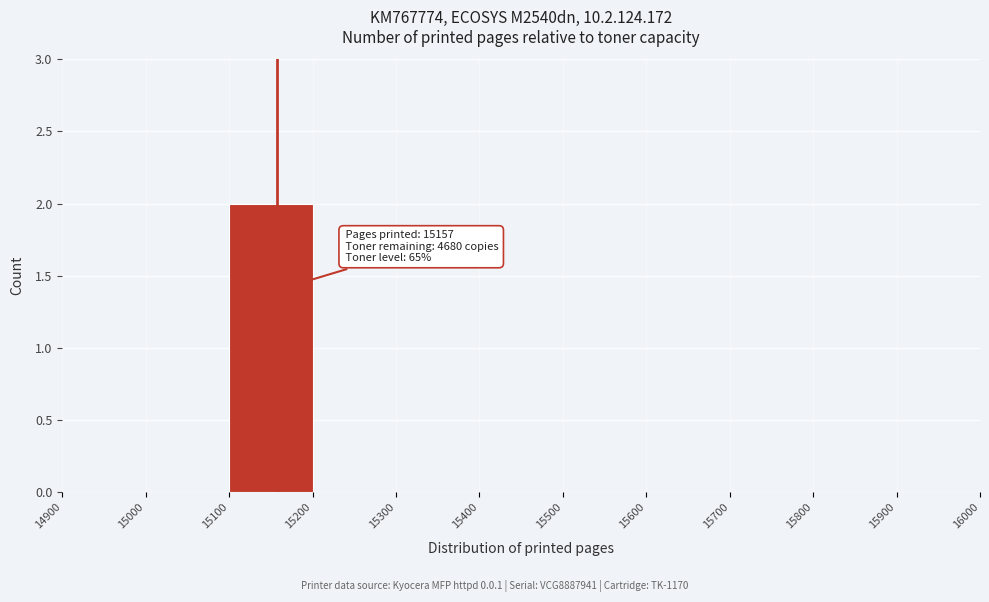

Which range on the x-axis has the tallest bar?

15100 to 15200